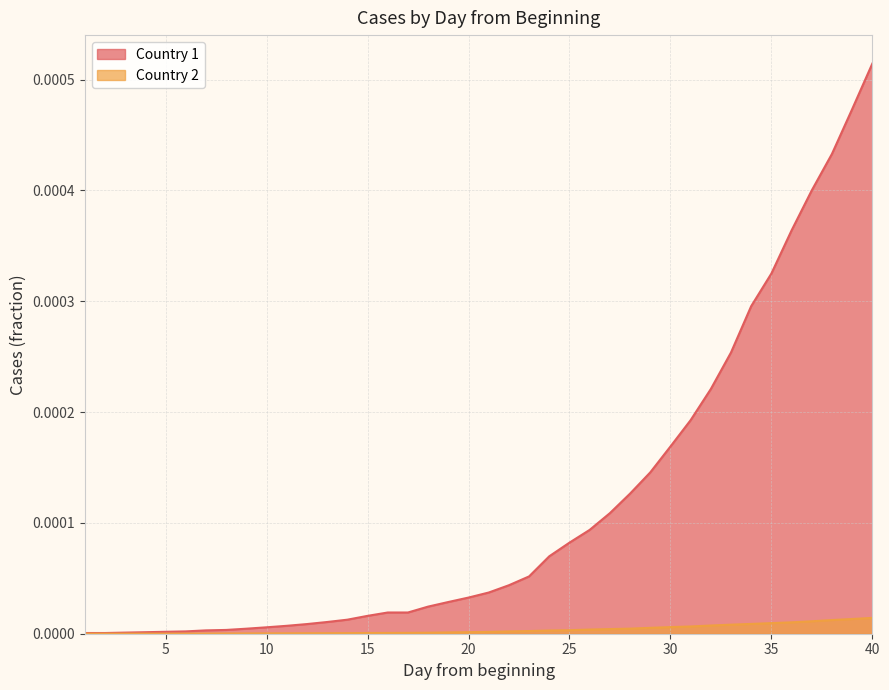

True or false: Country 1 has a value of 0.0 at 10.

False